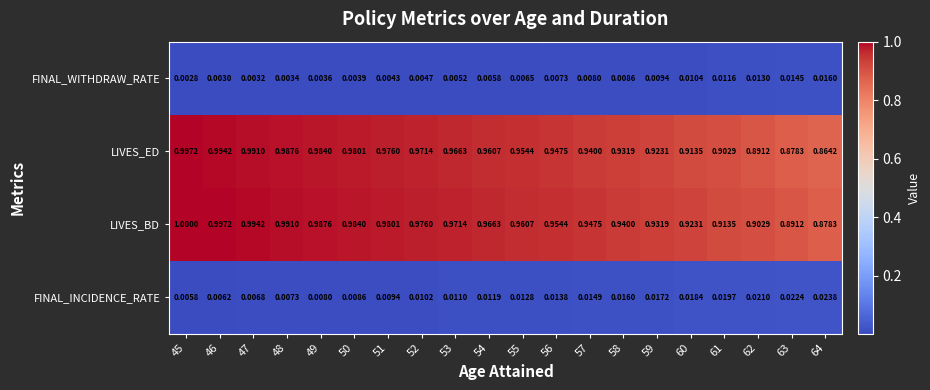

At 50, list the series in order from largest to smallest.

LIVES_BD, LIVES_ED, FINAL_INCIDENCE_RATE, FINAL_WITHDRAW_RATE